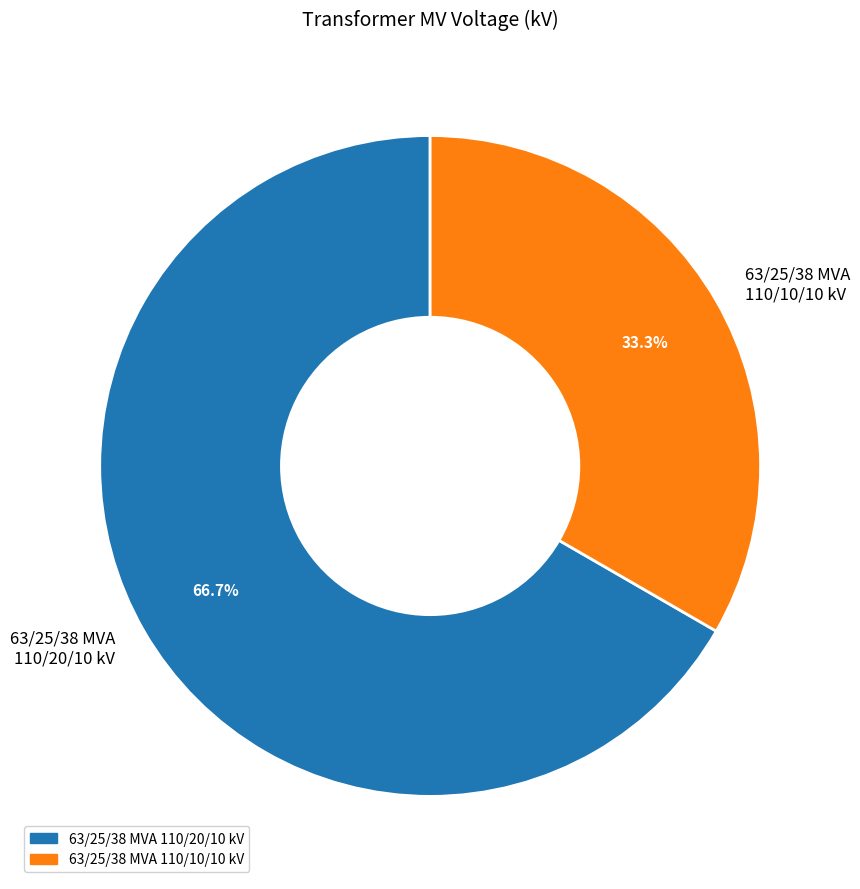

How many segments does this pie chart have?

2